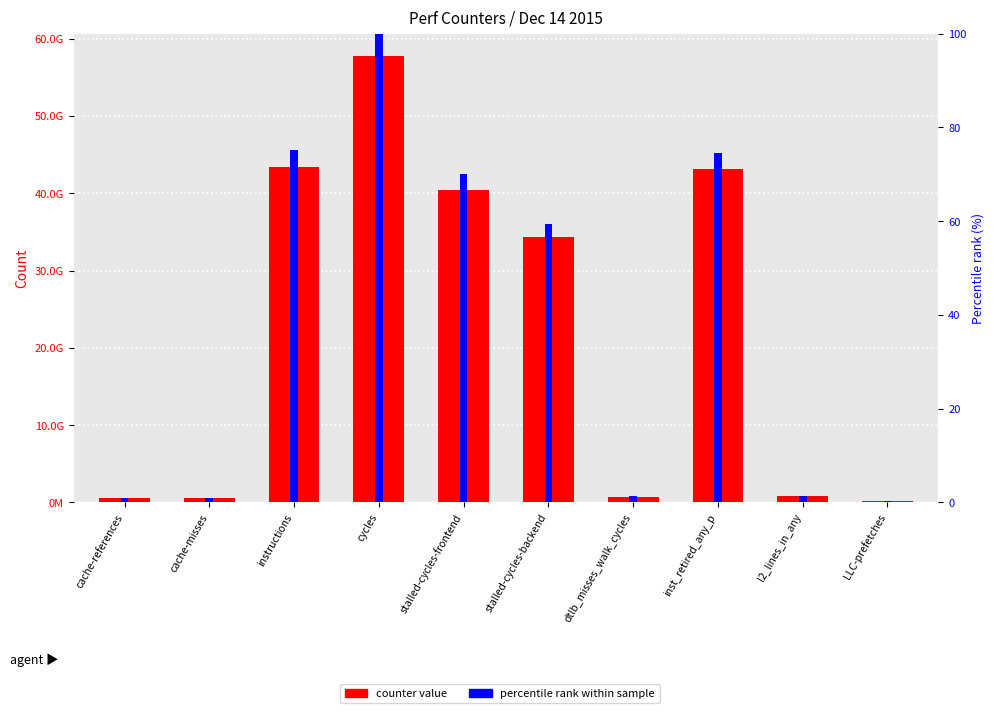

Is it true that counter value equals 13592919610.9 at inst_retired_any_p?

False